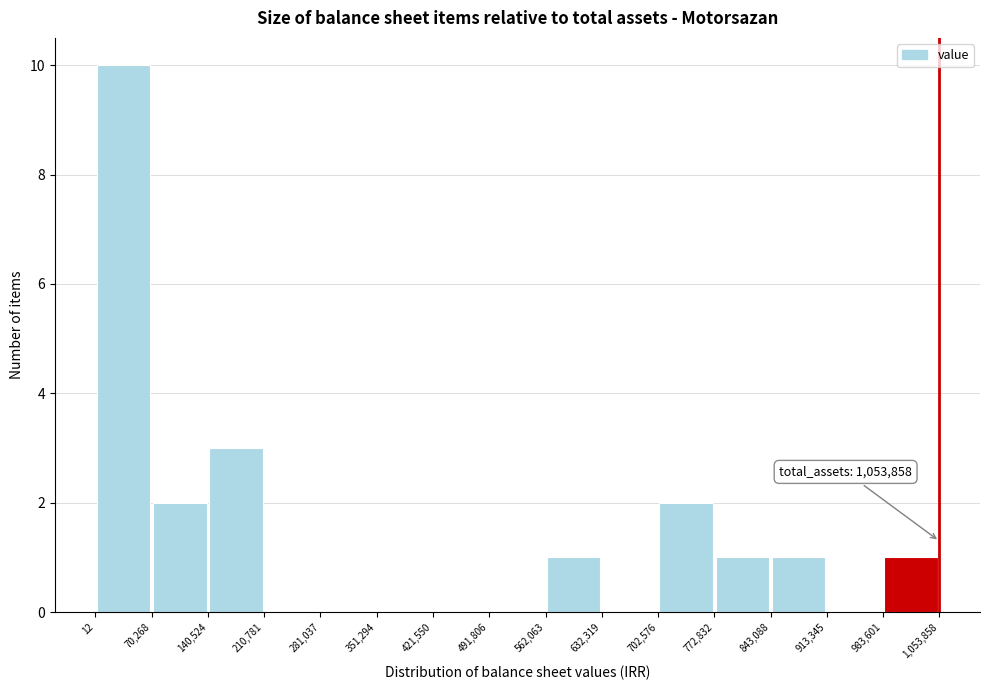

Over which range of the x-axis is the bar tallest?

12 to 70,268